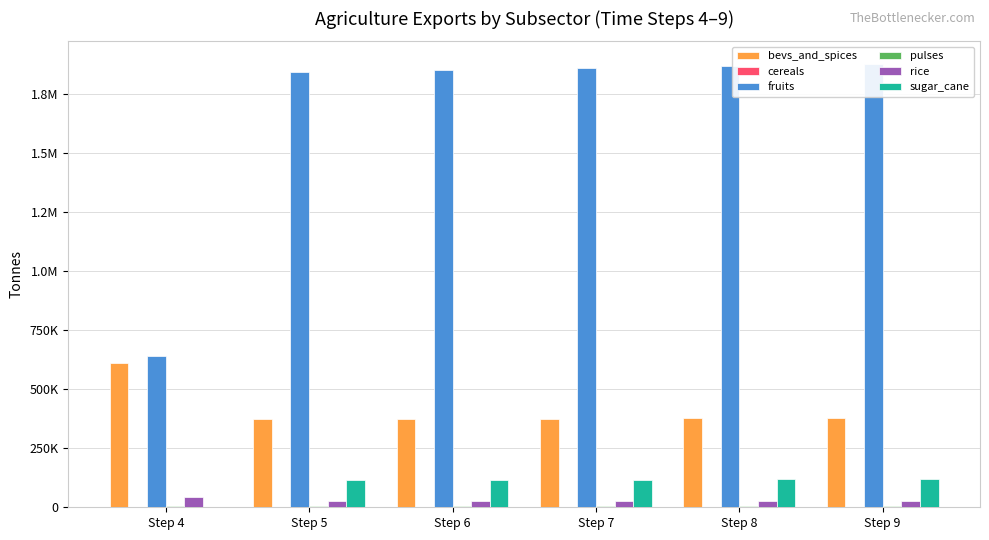

Which category has the lowest value in the fruits series?

Step 4